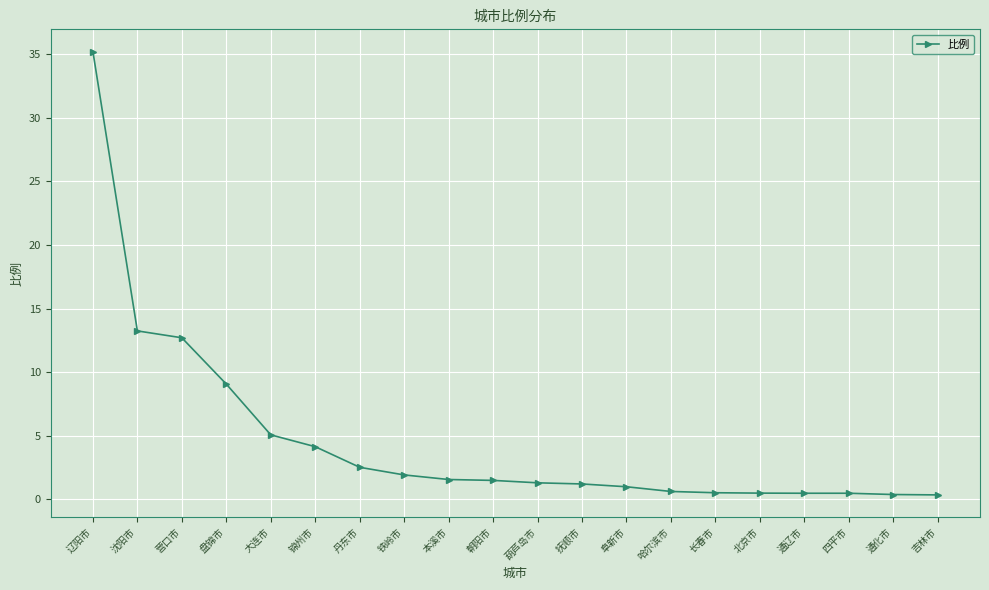

What position from the left is 北京市?

16